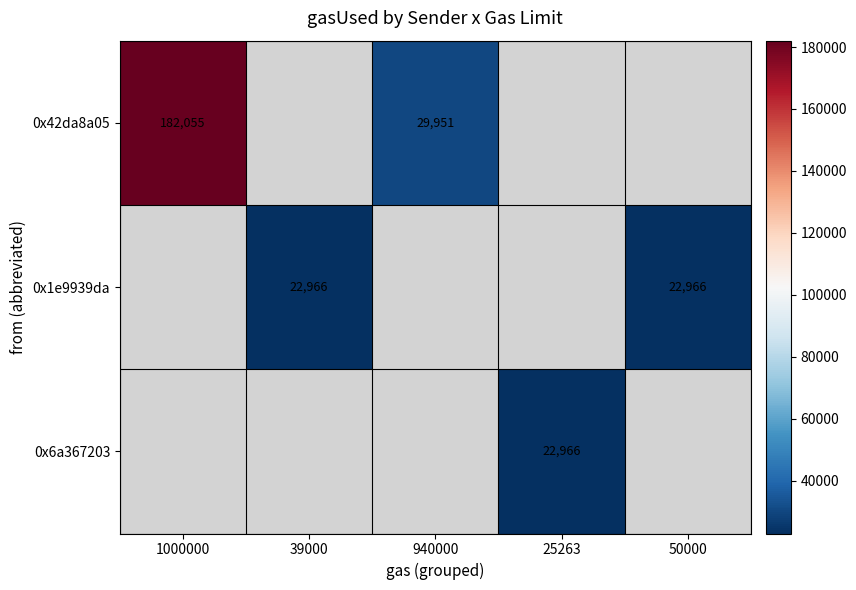

The 0x42da8a05 series shows 12712.3 at 940000. True or false?

False